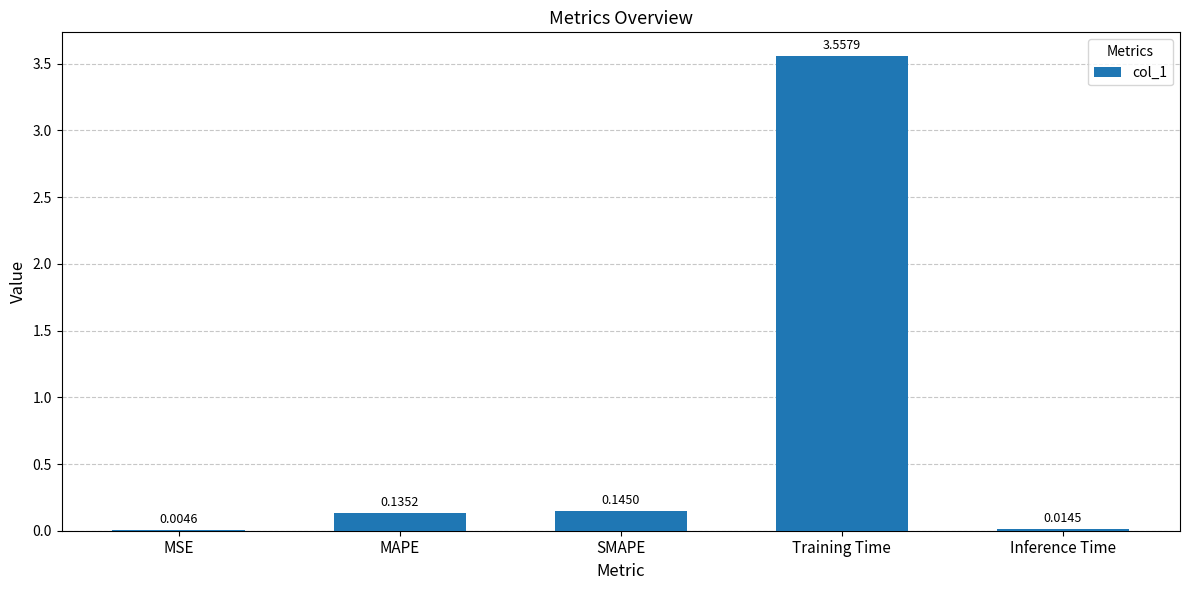

Which label corresponds to the largest value in the chart?

Training Time